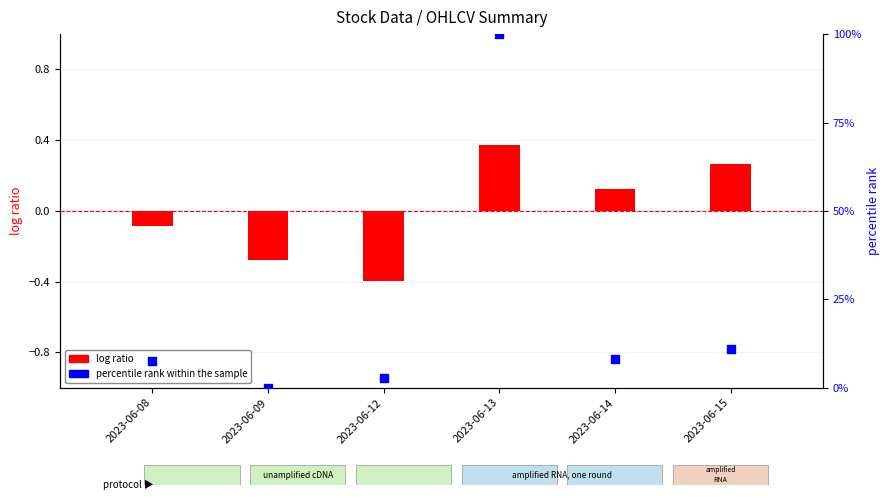

Which has a higher value, 2023-06-14 or 2023-06-15?

2023-06-15